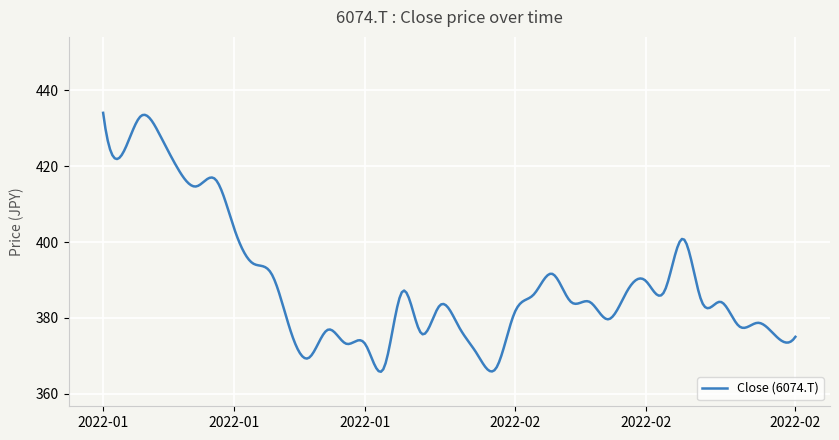

What is the smallest value displayed?

365.8